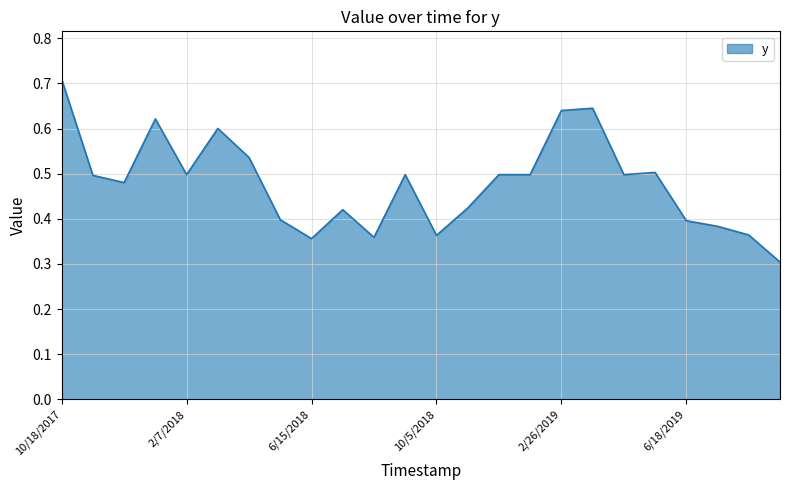

Count the values in the range 0 to 1.

24